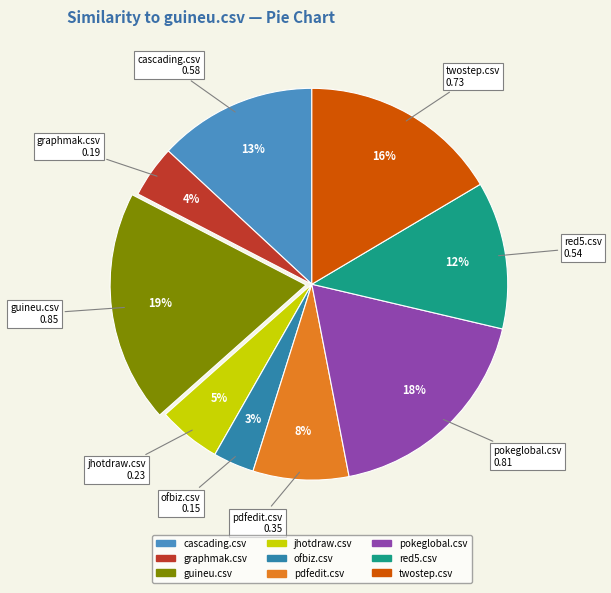

Which has a higher value, pdfedit.csv or ofbiz.csv?

pdfedit.csv